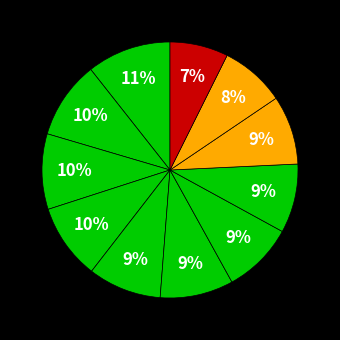

How many slices are in this pie chart?

11